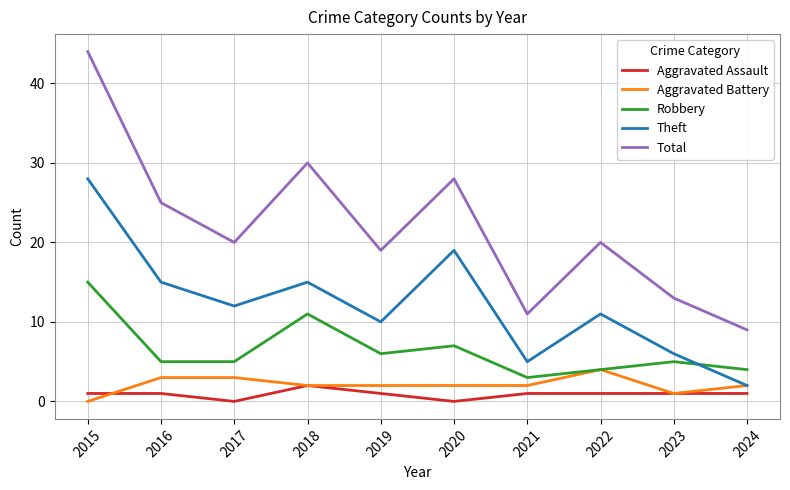

At which category does Theft reach its first local valley?

2017